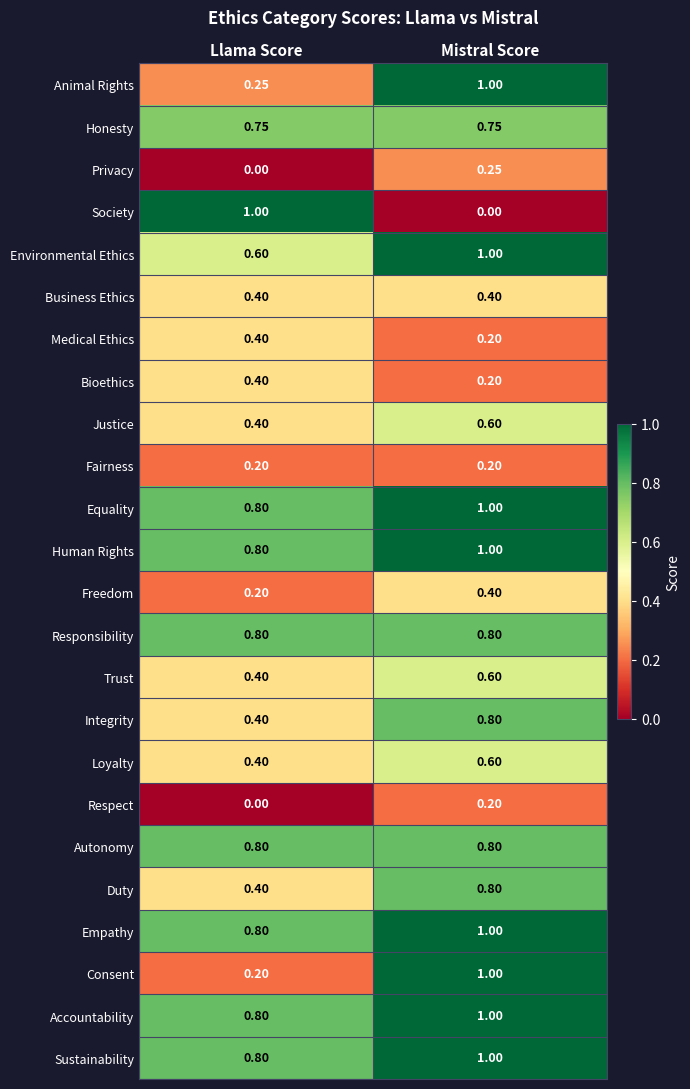

At which label is Society closest to 0?

Mistral Score